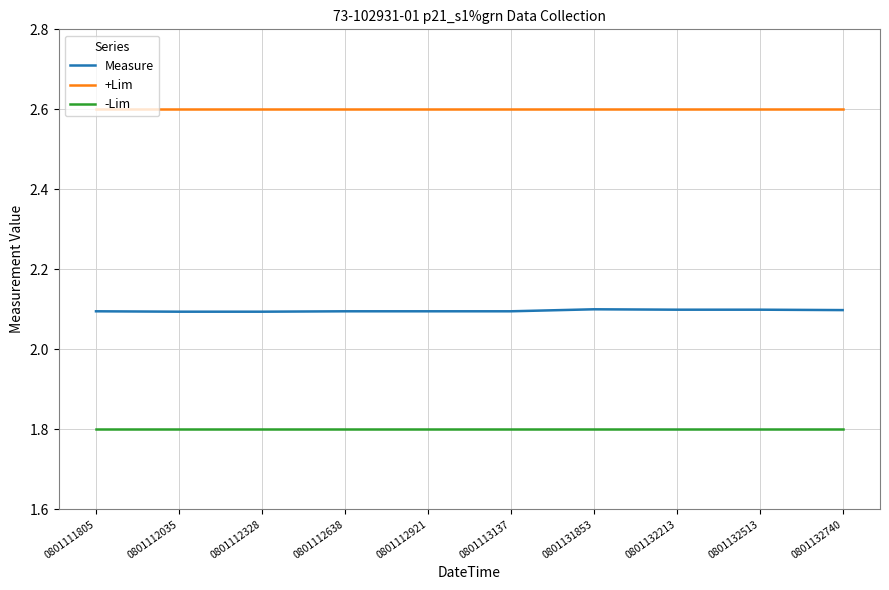

Does the chart display data point markers on the line(s)?

No